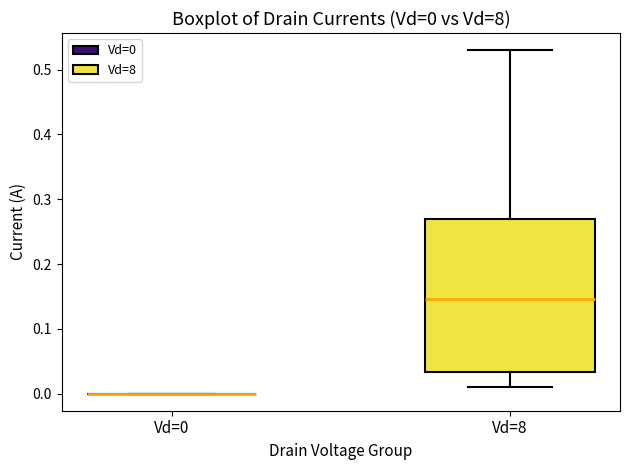

Which box is the tallest, from its lower edge to its upper edge?

Vd=8